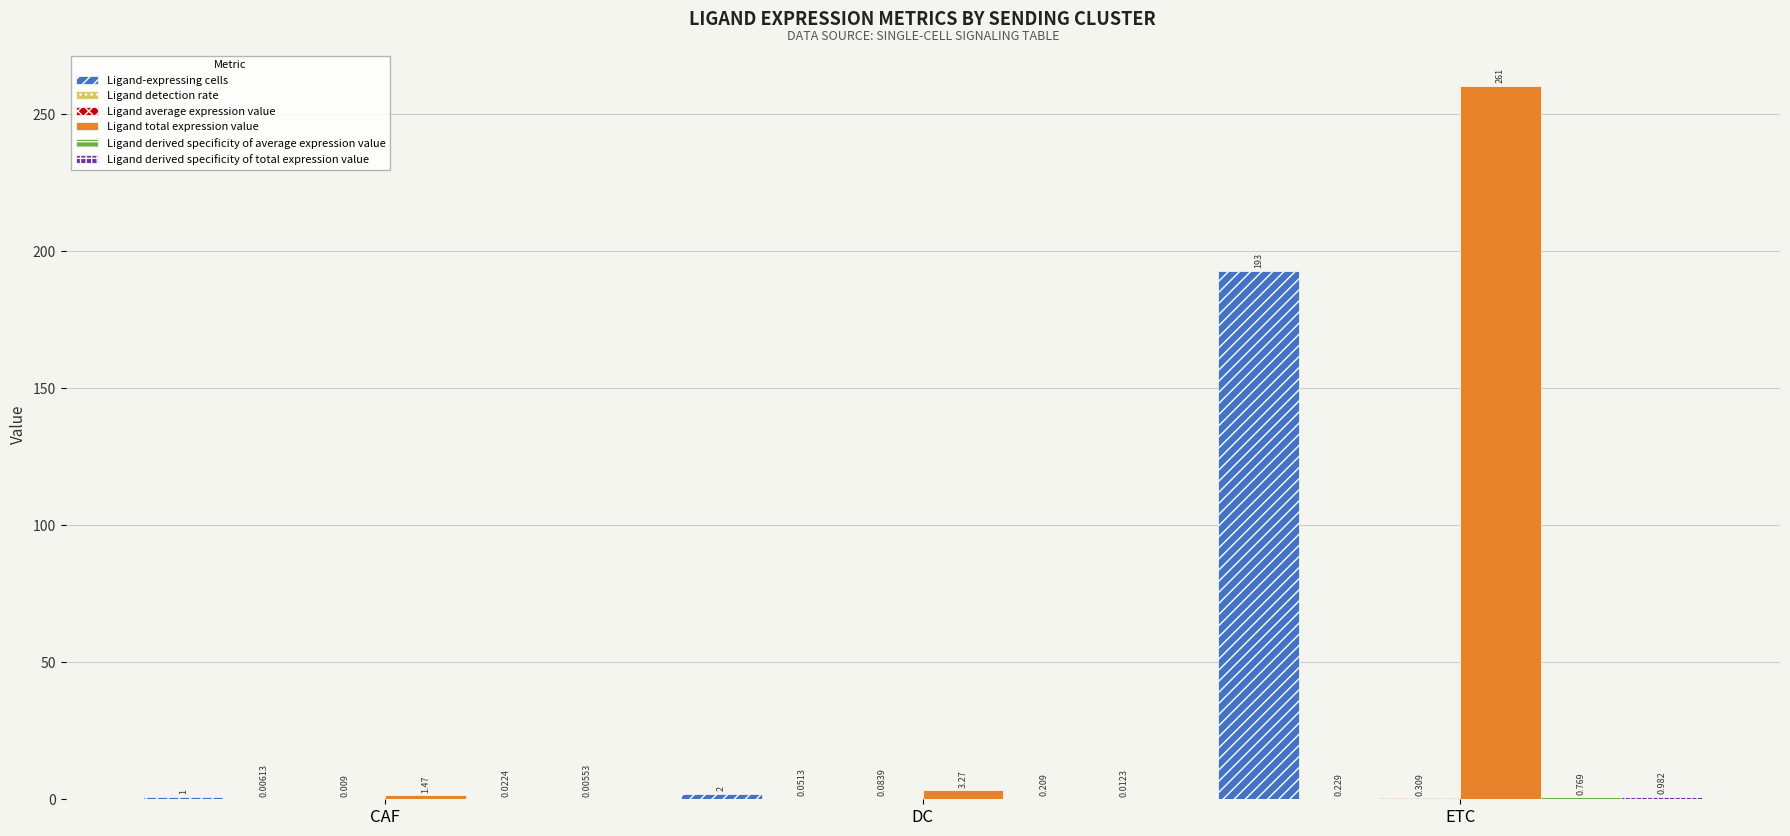

The Ligand-expressing cells series shows 129.9 at ETC. True or false?

False